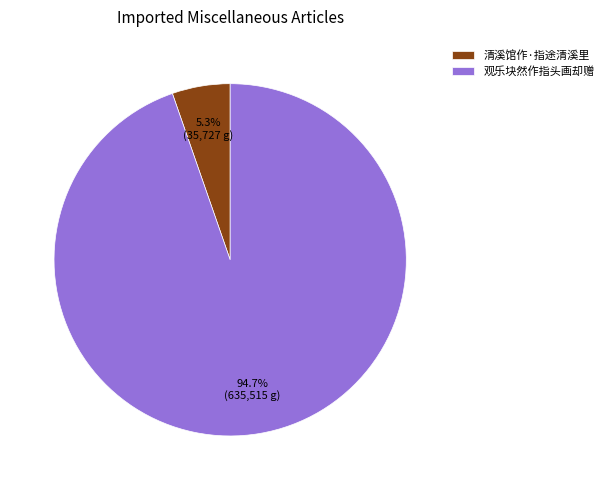

Combined, do 清溪馆作·指途清溪里 and 观乐块然作指头画却赠 account for over 50%?

Yes